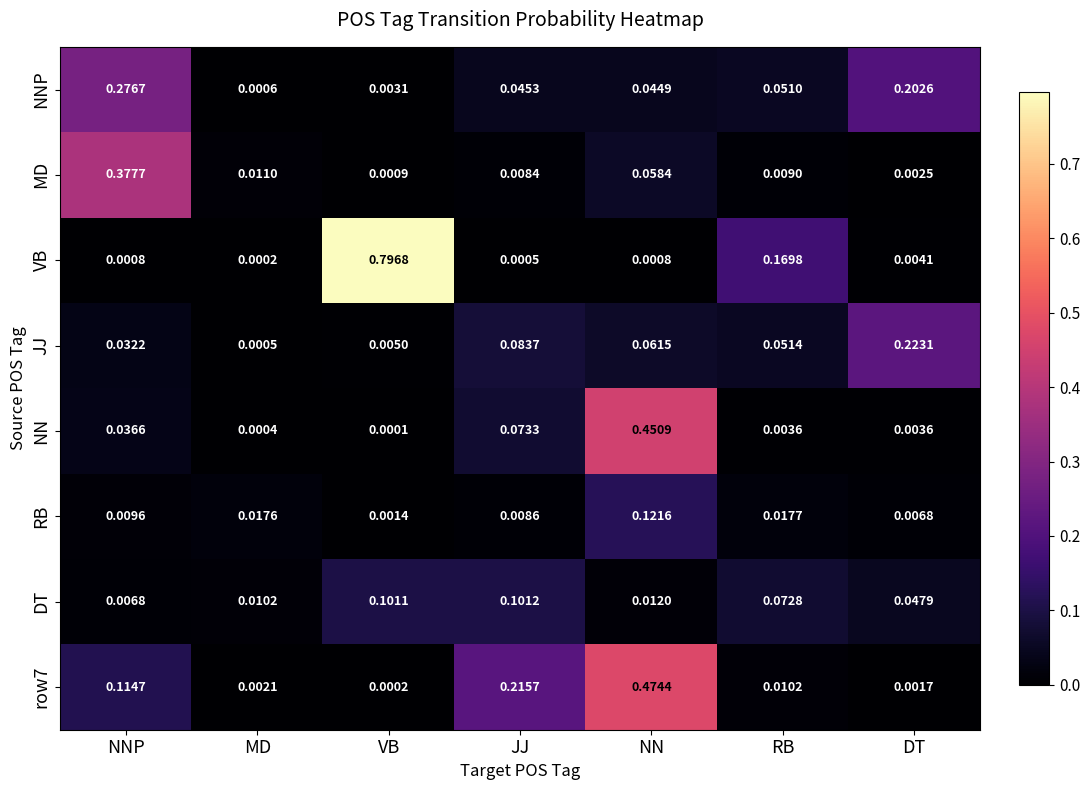

Rank the series at DT from lowest to highest value.

row7, MD, NN, VB, RB, DT, NNP, JJ